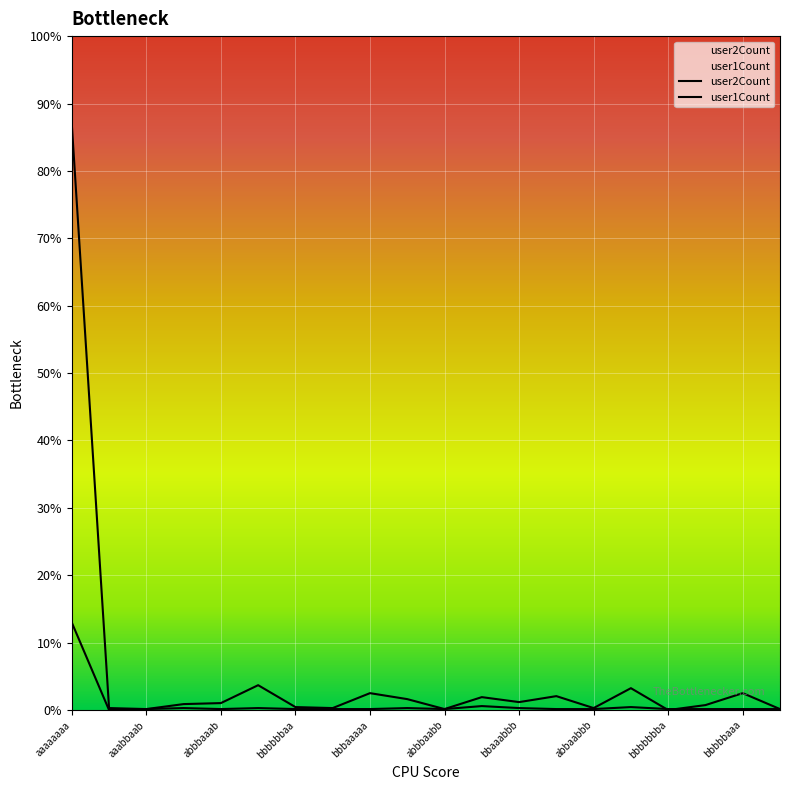

True or false: user1Count and user2Count cross at least once.

True